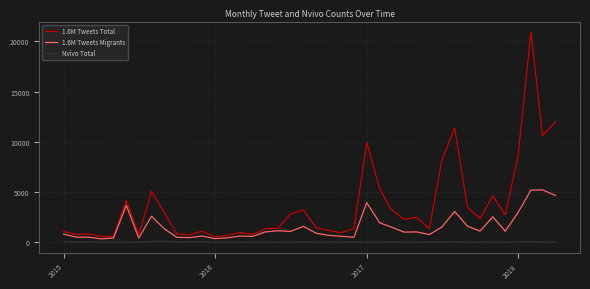

Rank the series by their average value, from highest to lowest.

1.6M Tweets Total, 1.6M Tweets Migrants, Nvivo Total